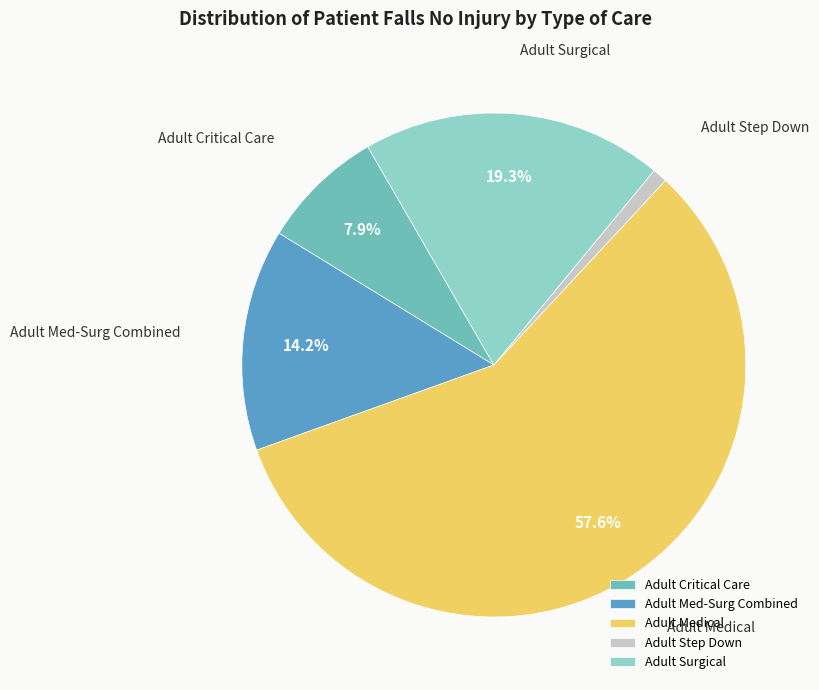

Which category has the smallest portion of the pie?

Adult Step Down